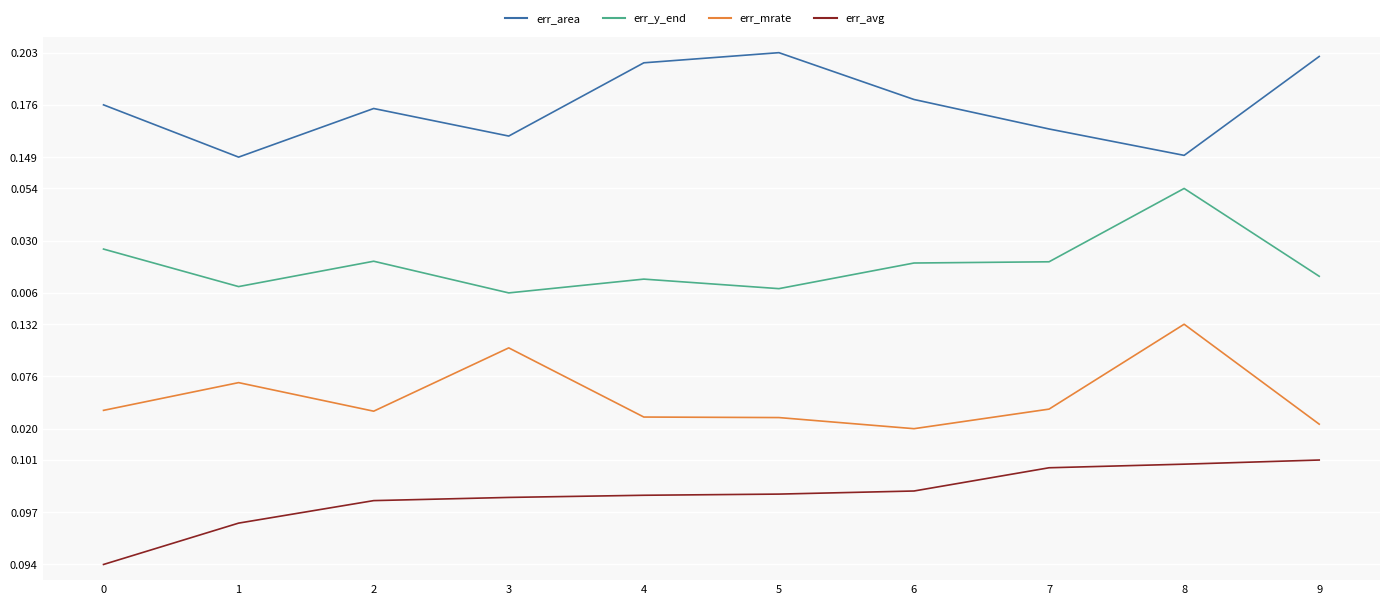

What are all the series names shown in the legend?

err_area, err_y_end, err_mrate, err_avg